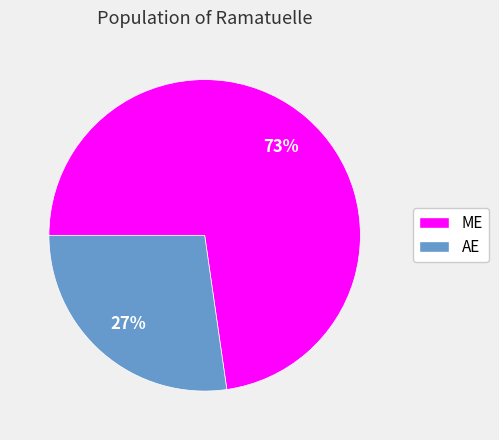

How many segments does this pie chart have?

2